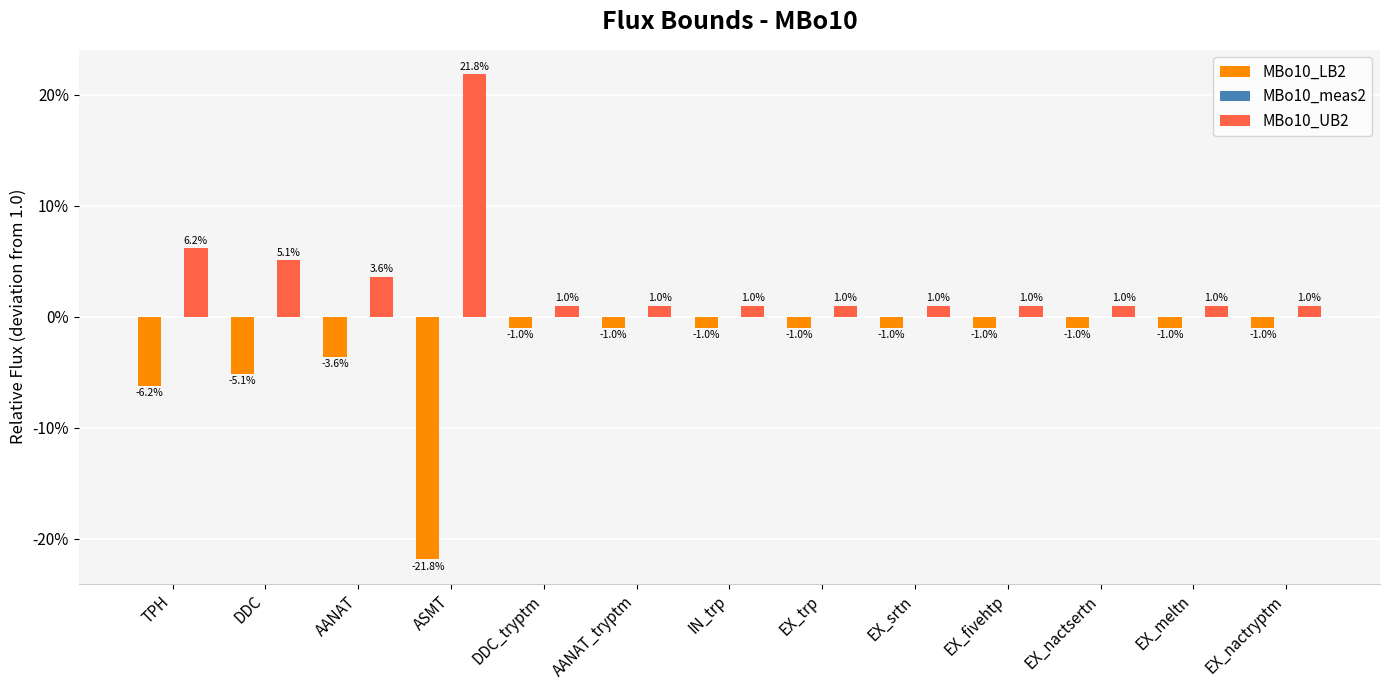

What is the minimum value shown in the chart?

-0.2